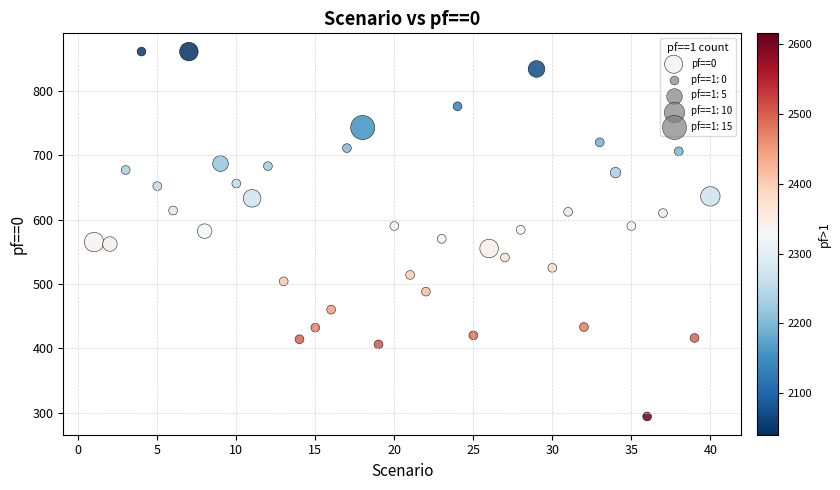

What is the range of X values (max minus min)?

39